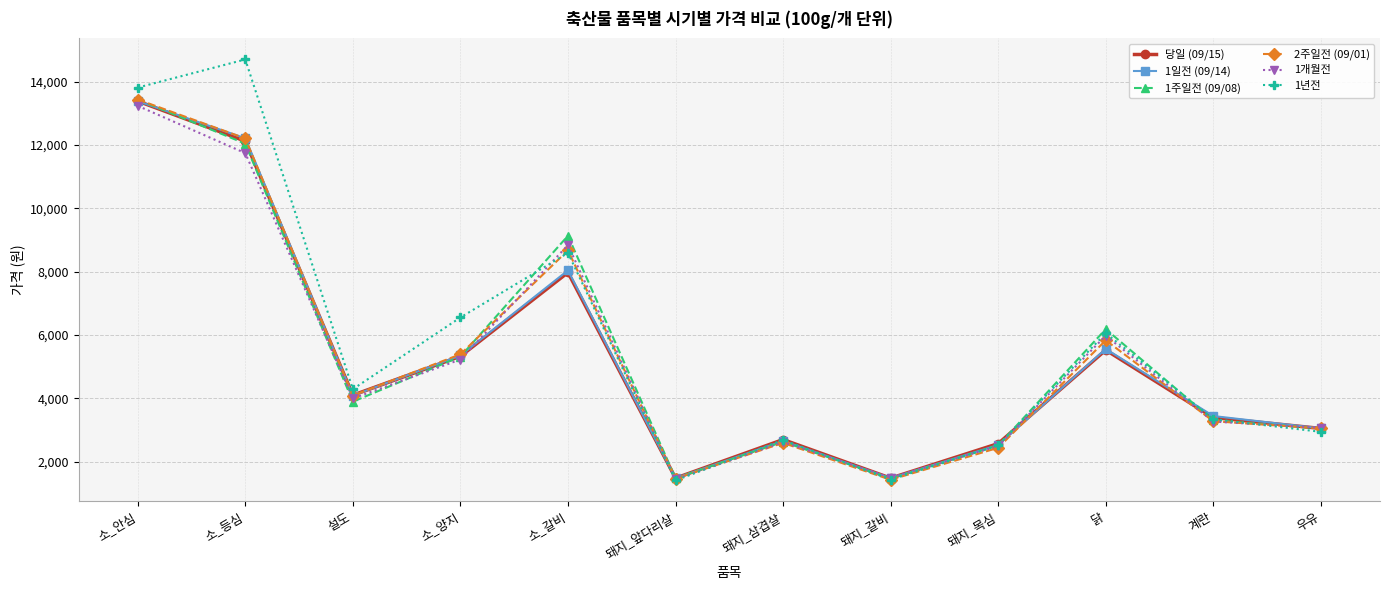

At which category does 2주일전 (09/01) reach its first local valley?

설도